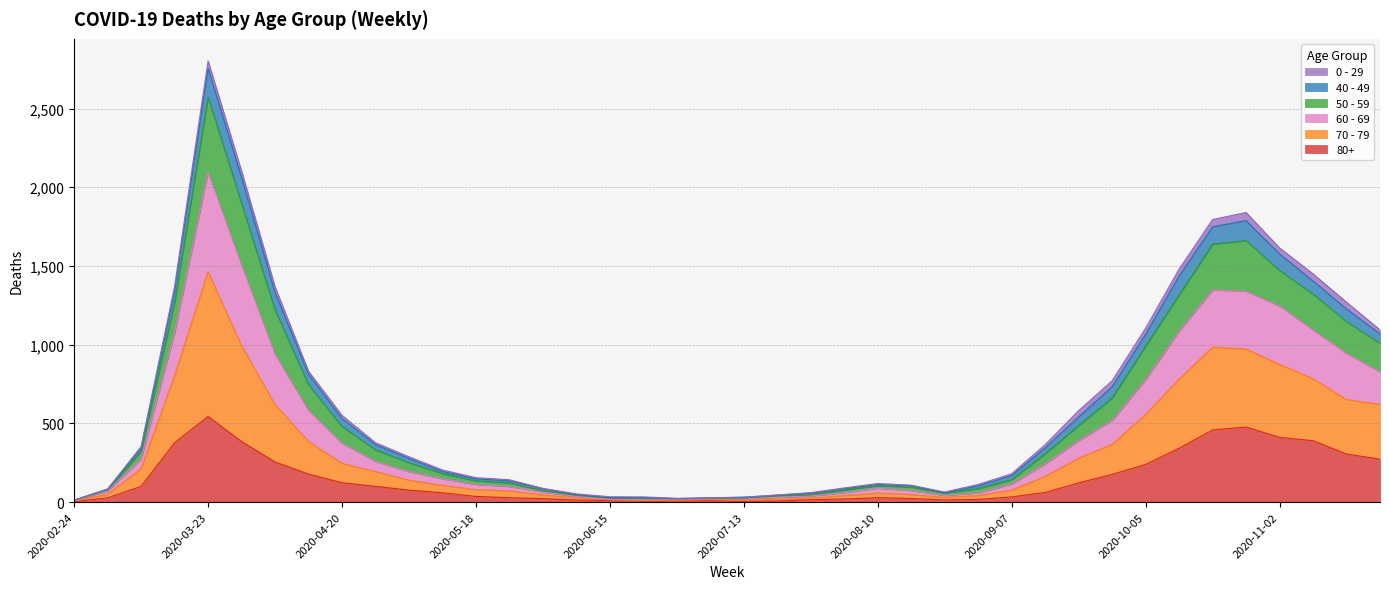

Between 2020-07-27 and 2020-11-23, which is larger?

2020-11-23